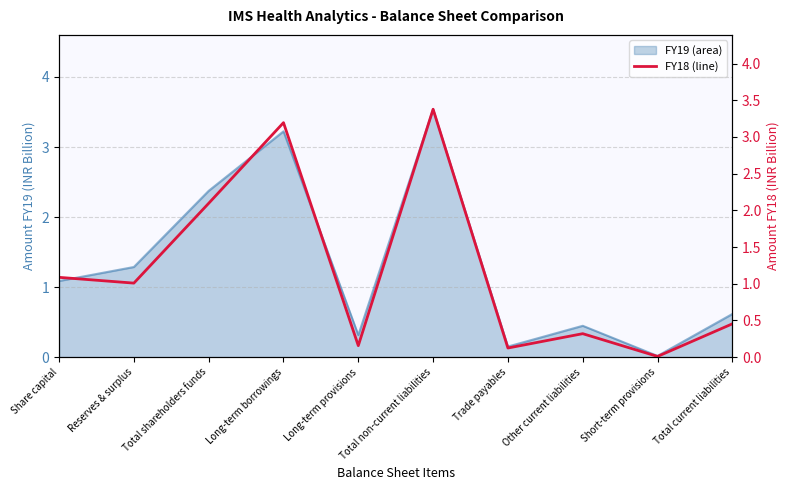

Where does the data first go above 1?

Share capital